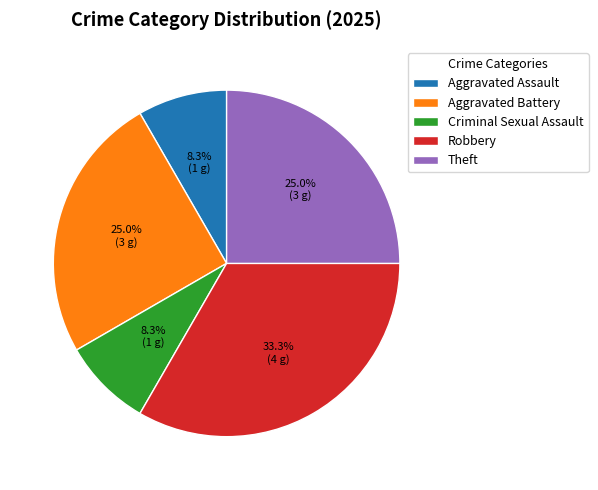

Which has a higher value, Aggravated Battery or Robbery?

Robbery